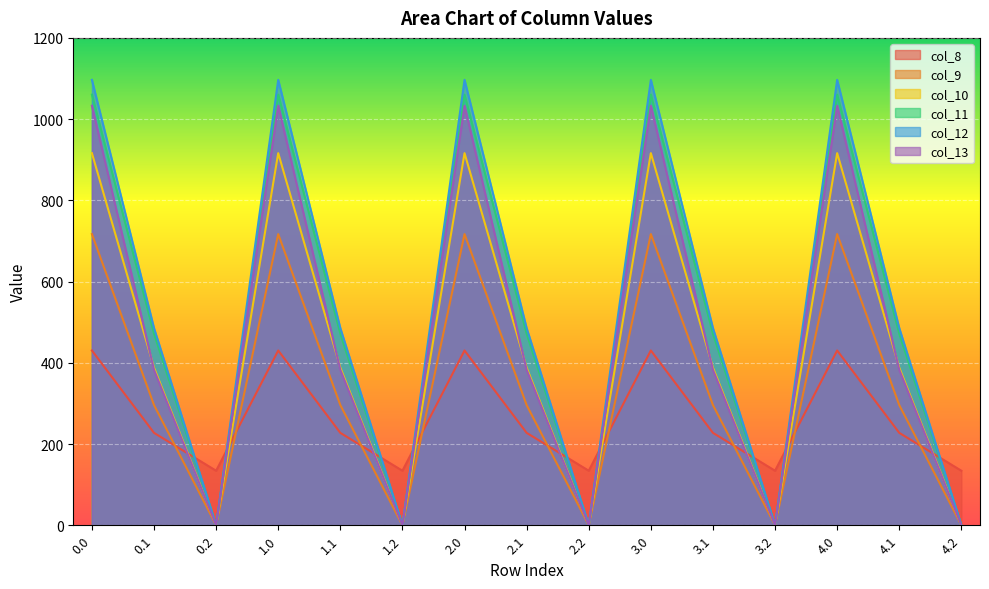

How many interior local valleys does the col_13 series have?

4